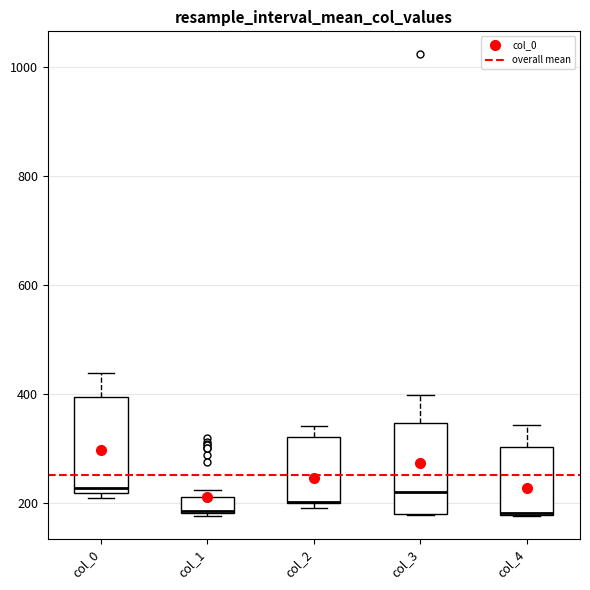

Where is the lower edge of the box for col_2 on the y-axis? The values are not printed on the chart, so give them approximately, as read against the axis.

200